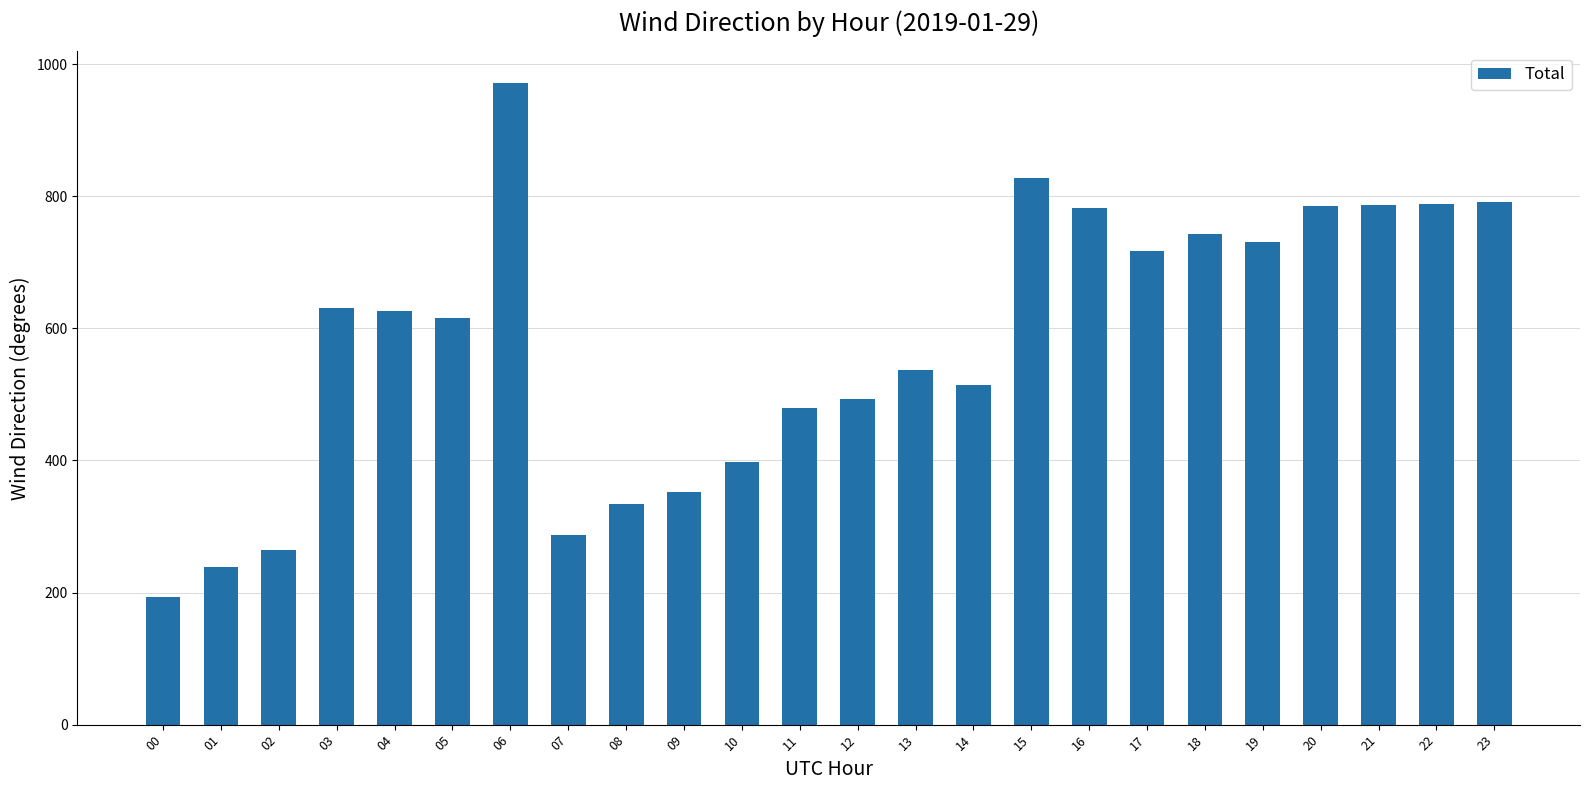

What is the difference between the values at 08 and 12?

159.6